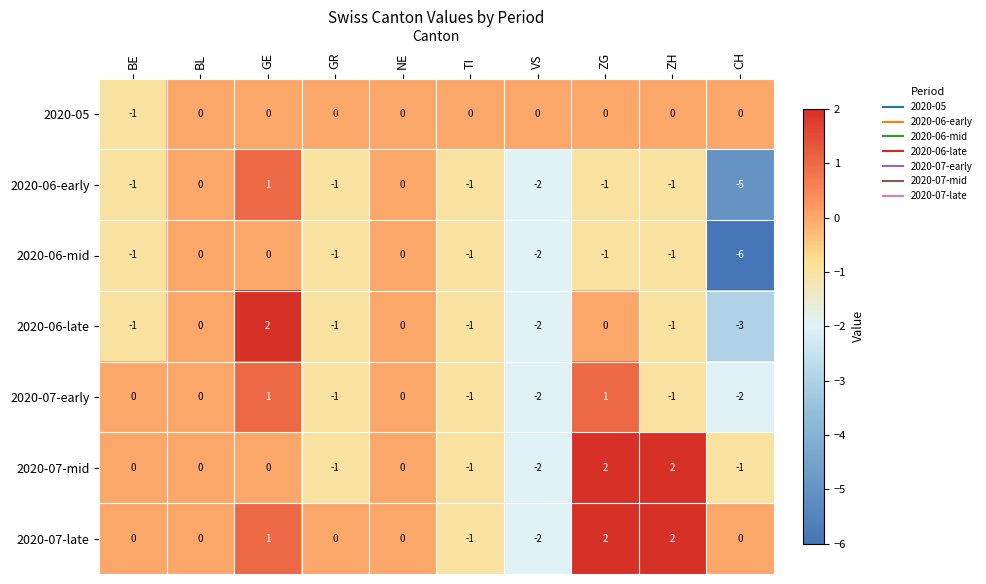

What is the total value across all series at CH?

-17